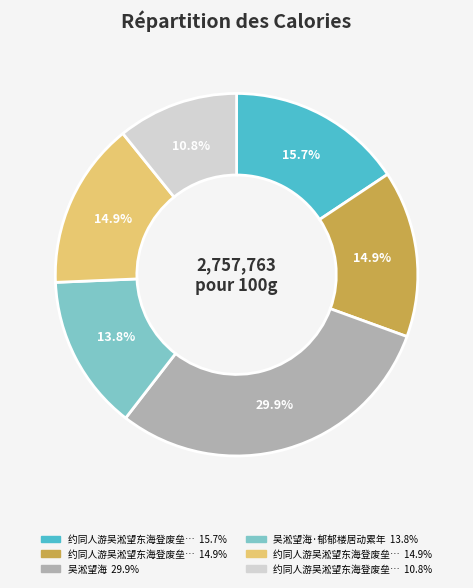

Is there any slice that represents more than half of the pie?

No